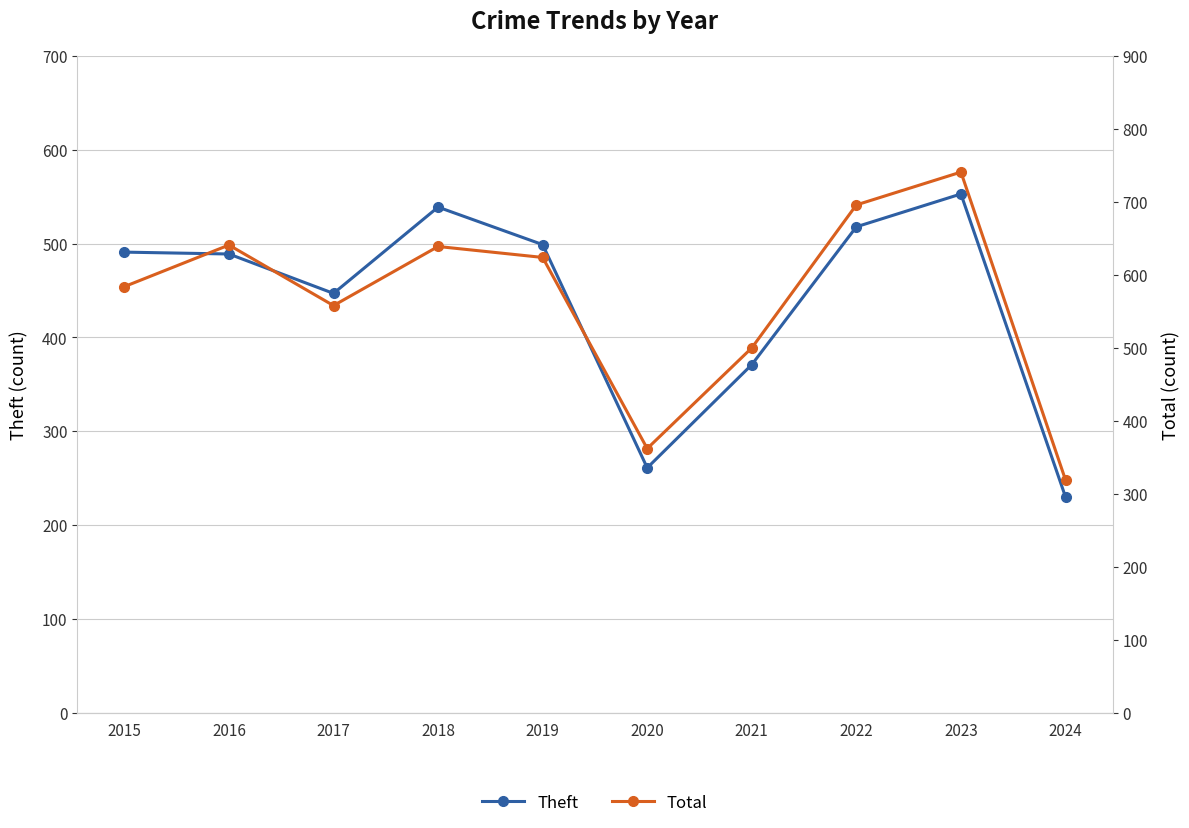

True or false: Total and Theft intersect in this chart.

False